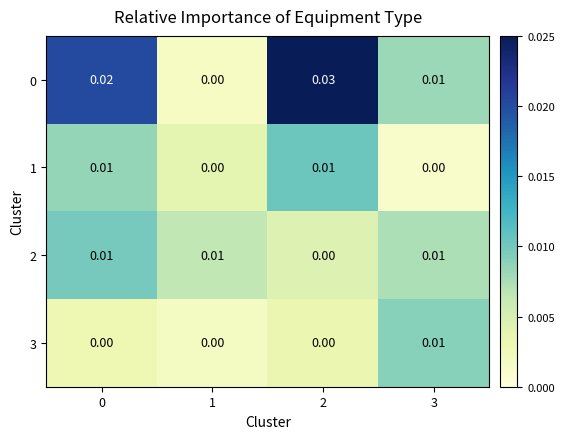

At how many categories does at least one series exceed 0?

4